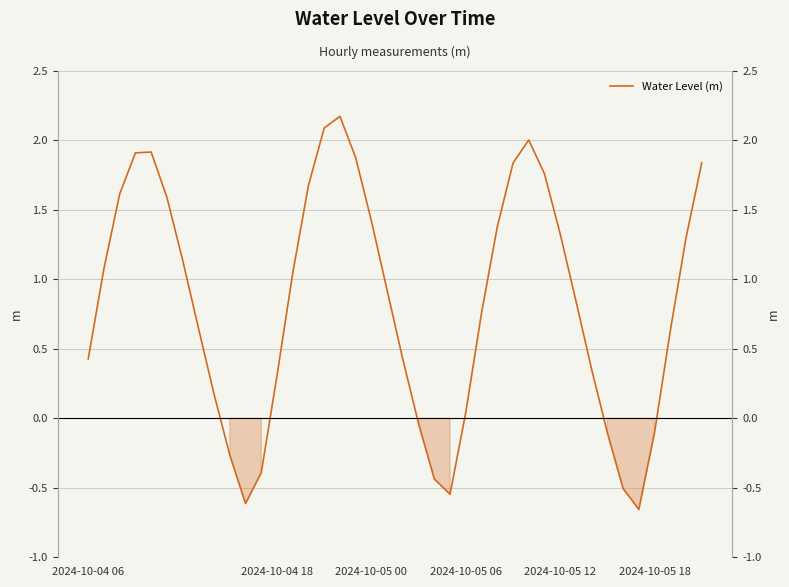

List the labels in order of value, largest first.

16, 15, 28, 2024-10-05 12, 2024-10-05 06, 17, 39, 27, 29, 14, 2024-10-05 00, 2024-10-05 18, 18, 26, 30, 38, 6, 2024-10-04 18, 13, 19, 31, 25, 7, 37, 2024-10-04 06, 20, 32, 12, 8, 24, 21, 36, 33, 9, 11, 22, 34, 23, 10, 35